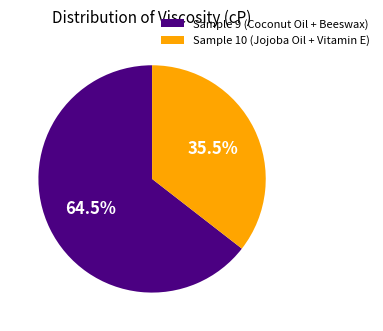

How many segments does this pie chart have?

2